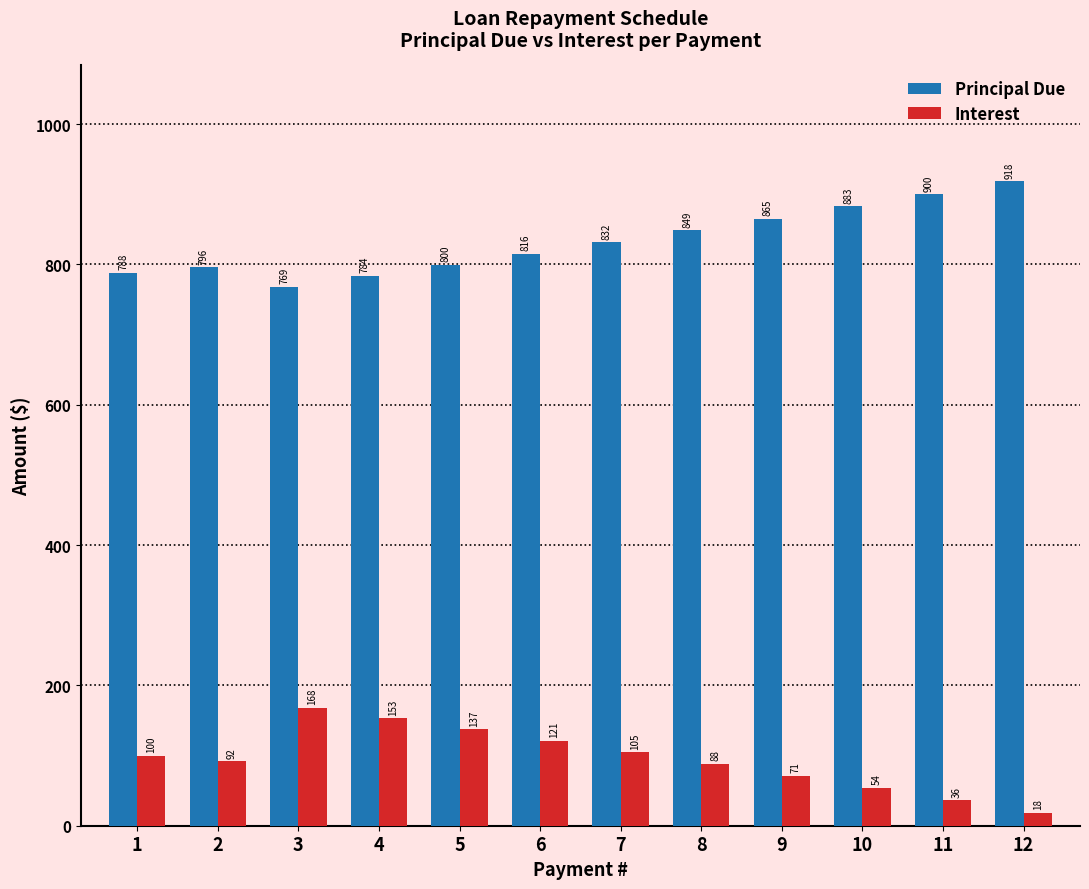

List the labels in order of Interest value, smallest first.

12, 11, 10, 9, 8, 2, 1, 7, 6, 5, 4, 3